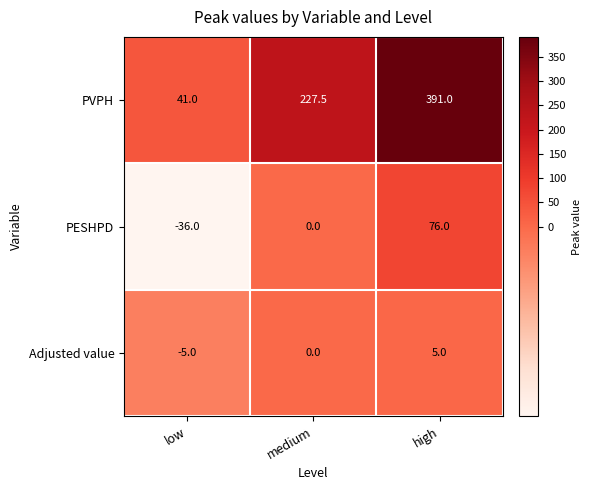

What is the difference between the maximum and minimum values in the PESHPD series?

112.0